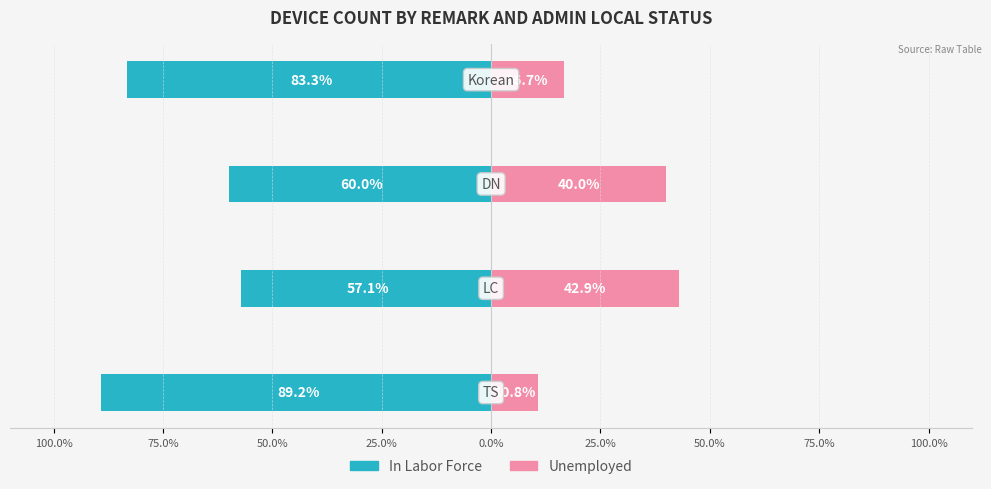

What is the difference between the highest and lowest values at 50.0%?

100.0